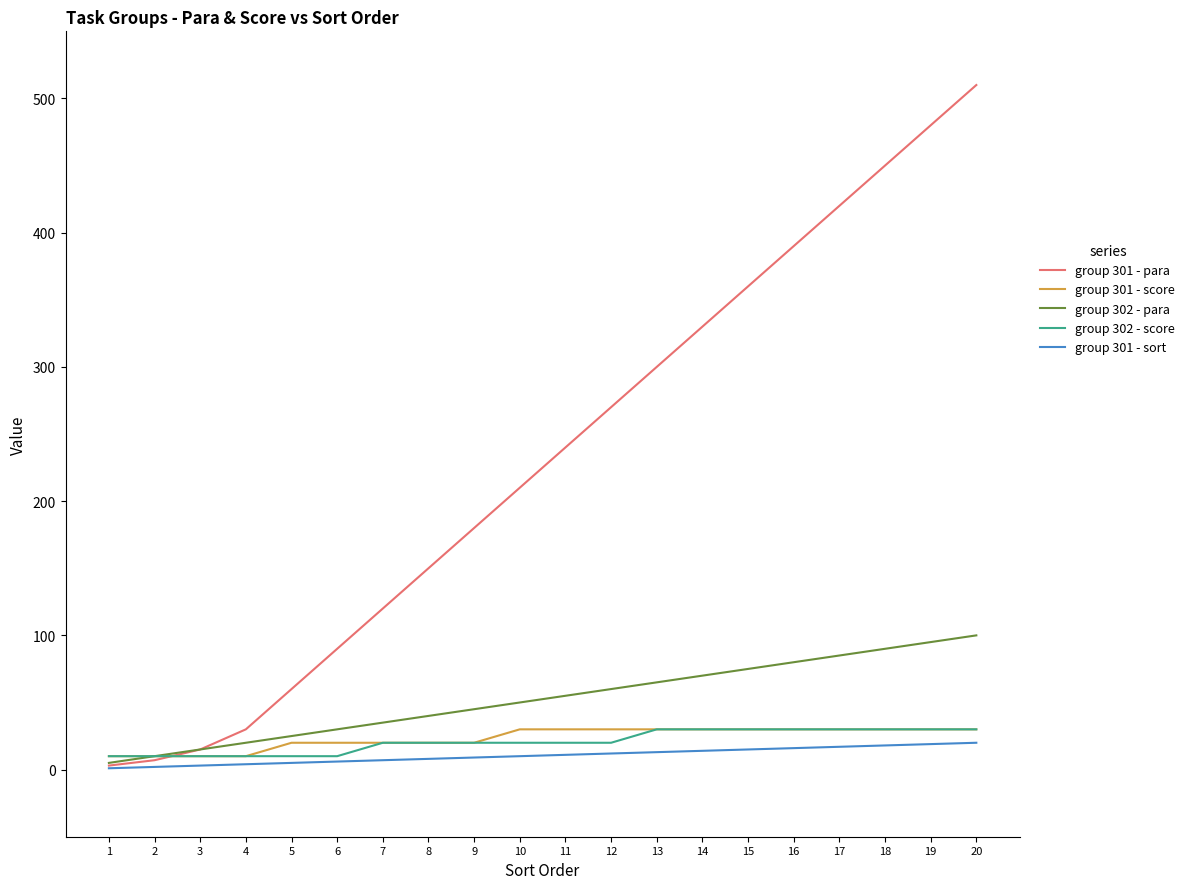

The value of group 302 - score at 11 is 20. True or false?

True